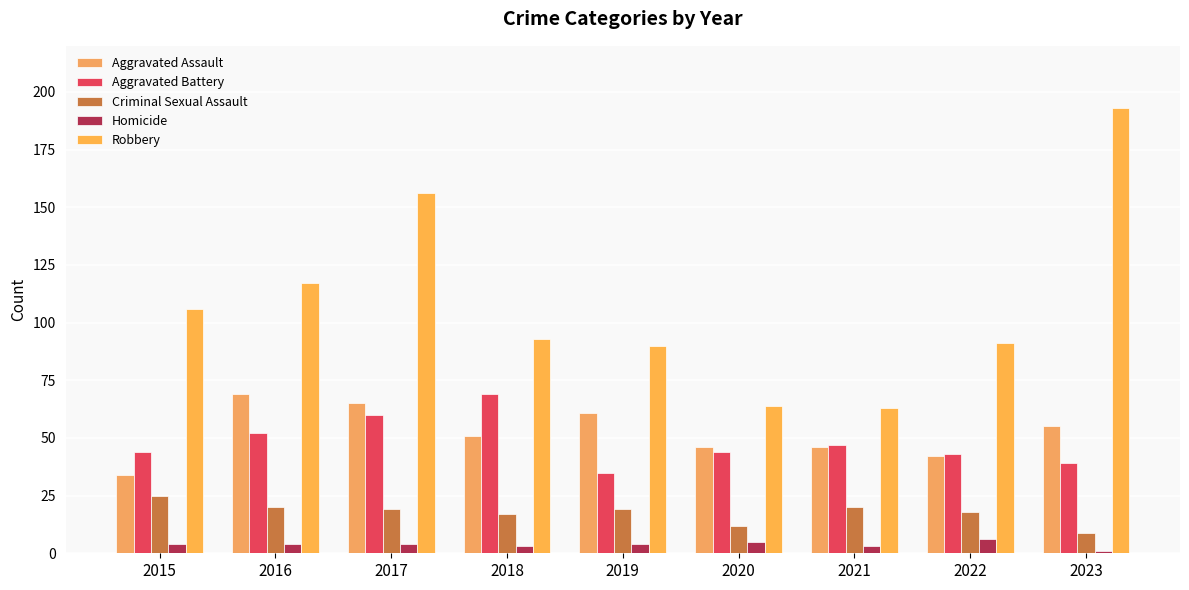

What are all the series names shown in the legend?

Aggravated Assault, Aggravated Battery, Criminal Sexual Assault, Homicide, Robbery